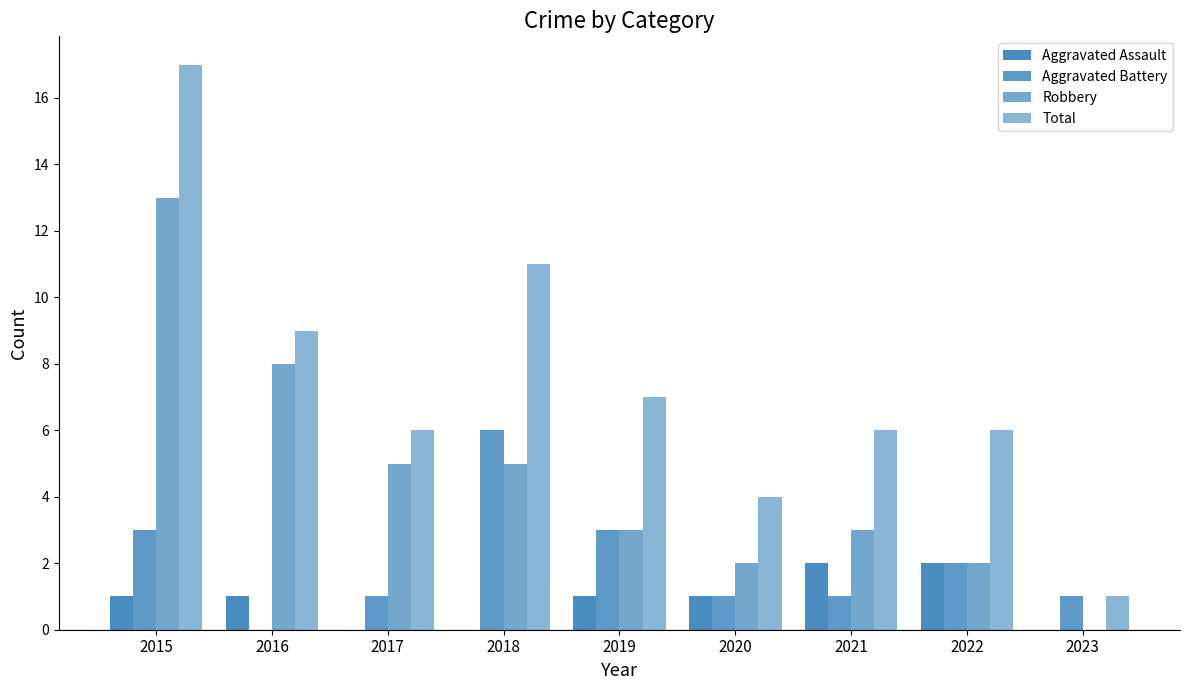

How many values in Aggravated Battery are above zero?

8